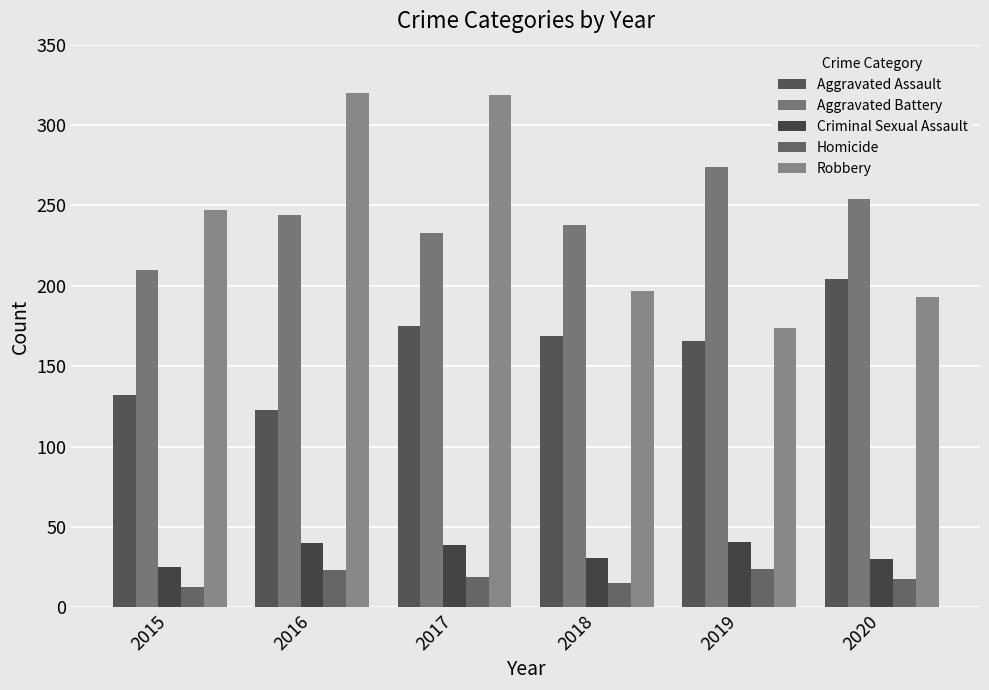

At which label does Aggravated Assault first exceed 169?

2017